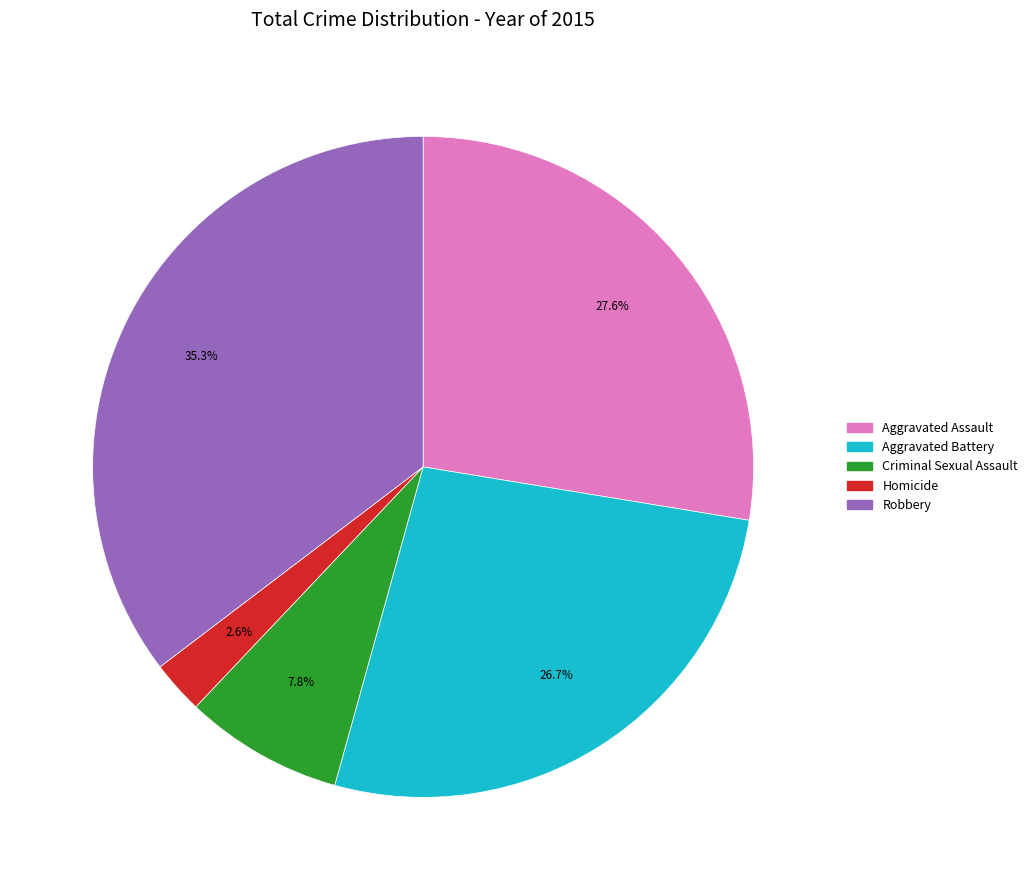

What is the smallest slice in the pie chart?

Homicide